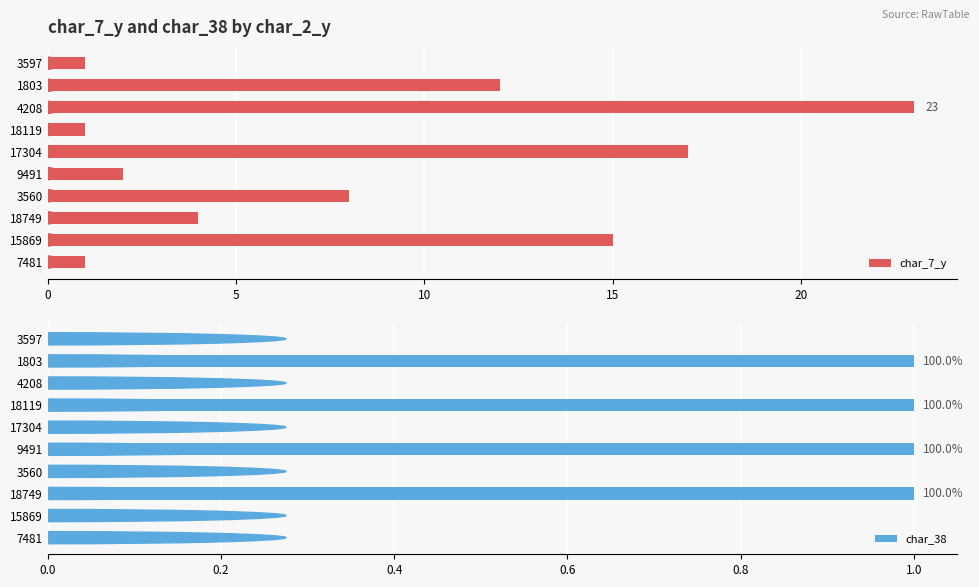

The char_38 series shows 0 at 15869. True or false?

True